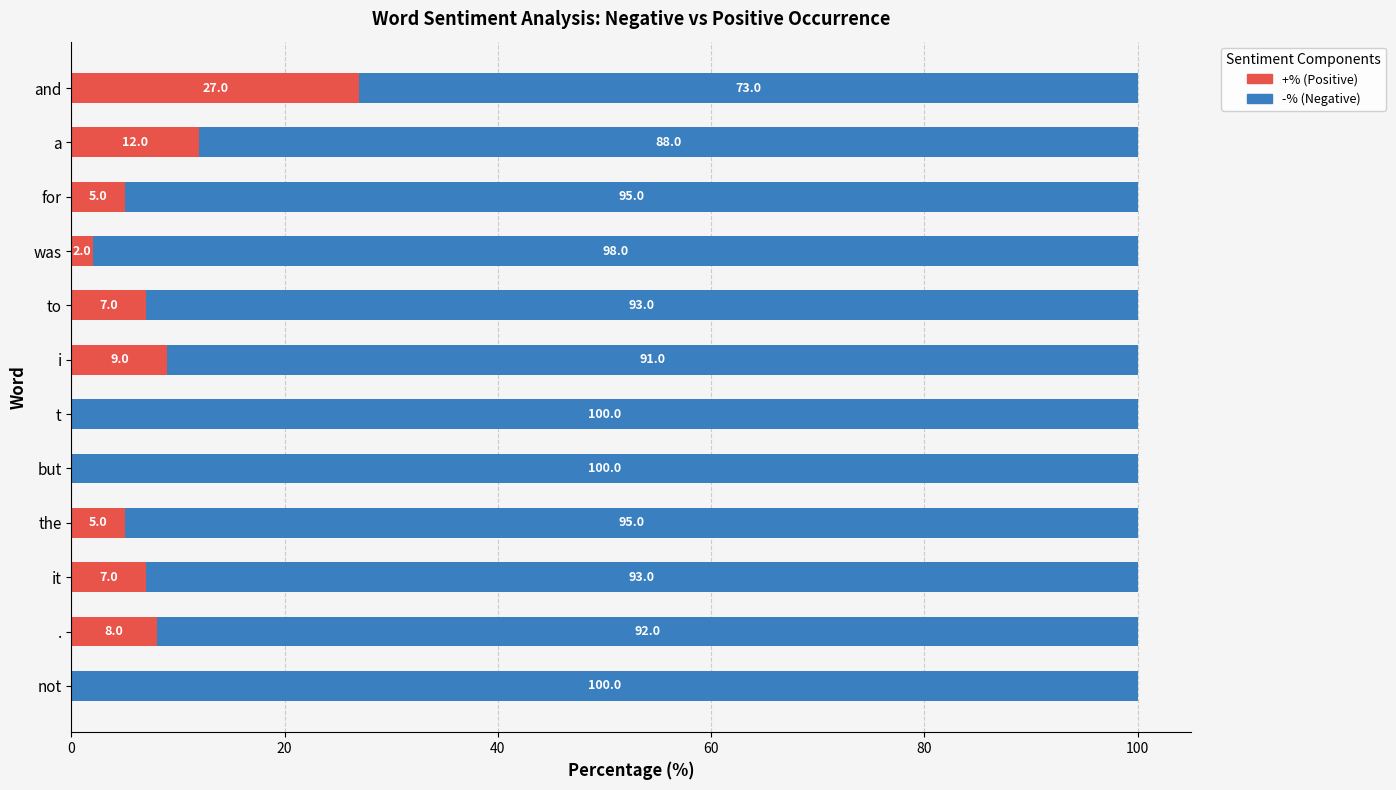

What is the total value across all series at a?

100.0